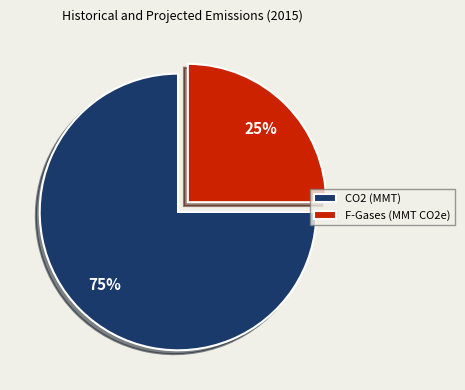

Is it true that CO2 (MMT) is 82% of the pie?

False